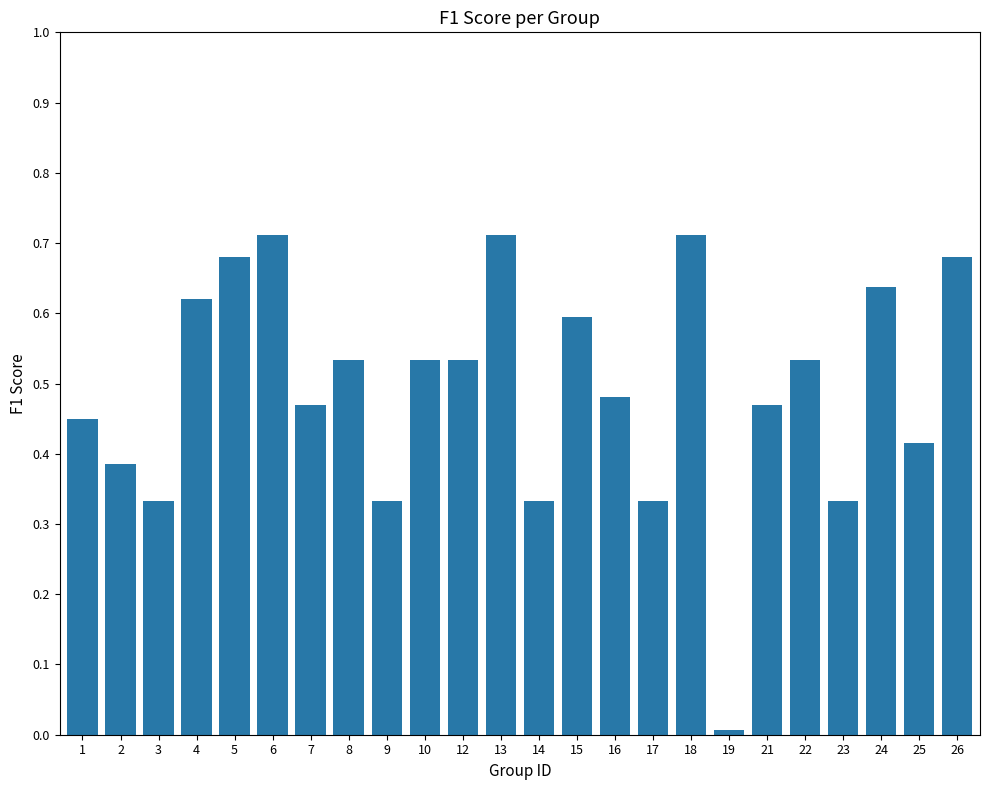

At which label is the value closest to 0?

19